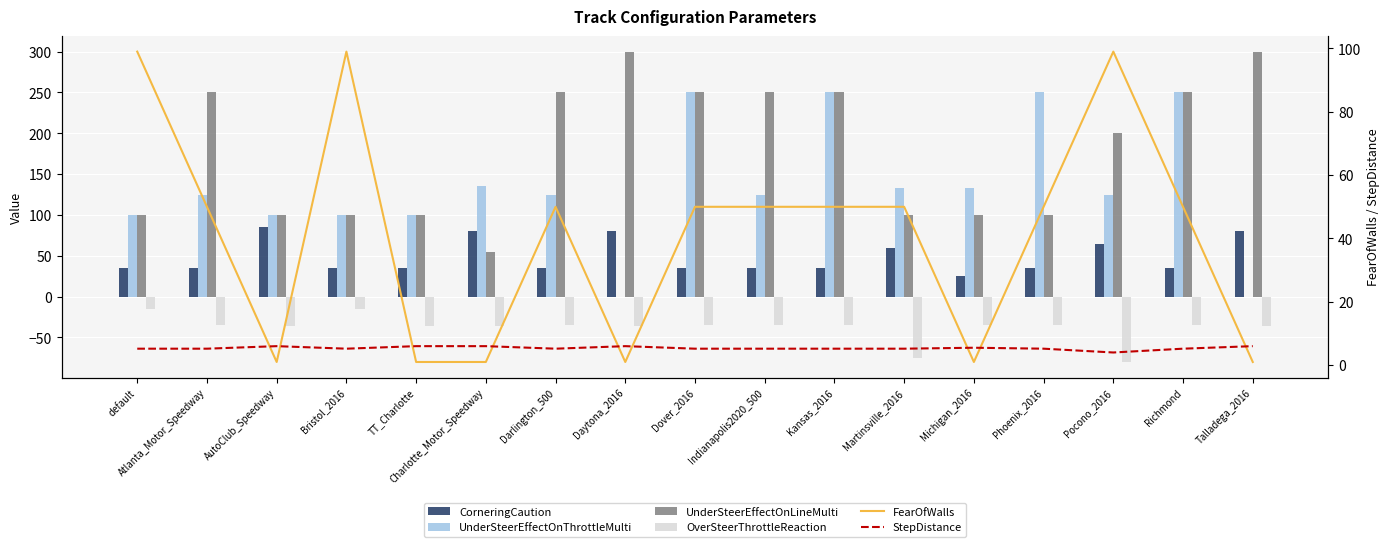

Where does the CorneringCaution series first go above 35?

AutoClub_Speedway